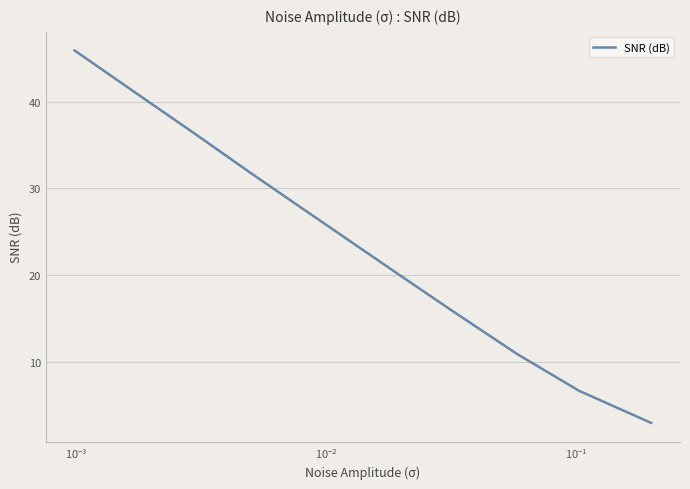

What is the average value?

23.7